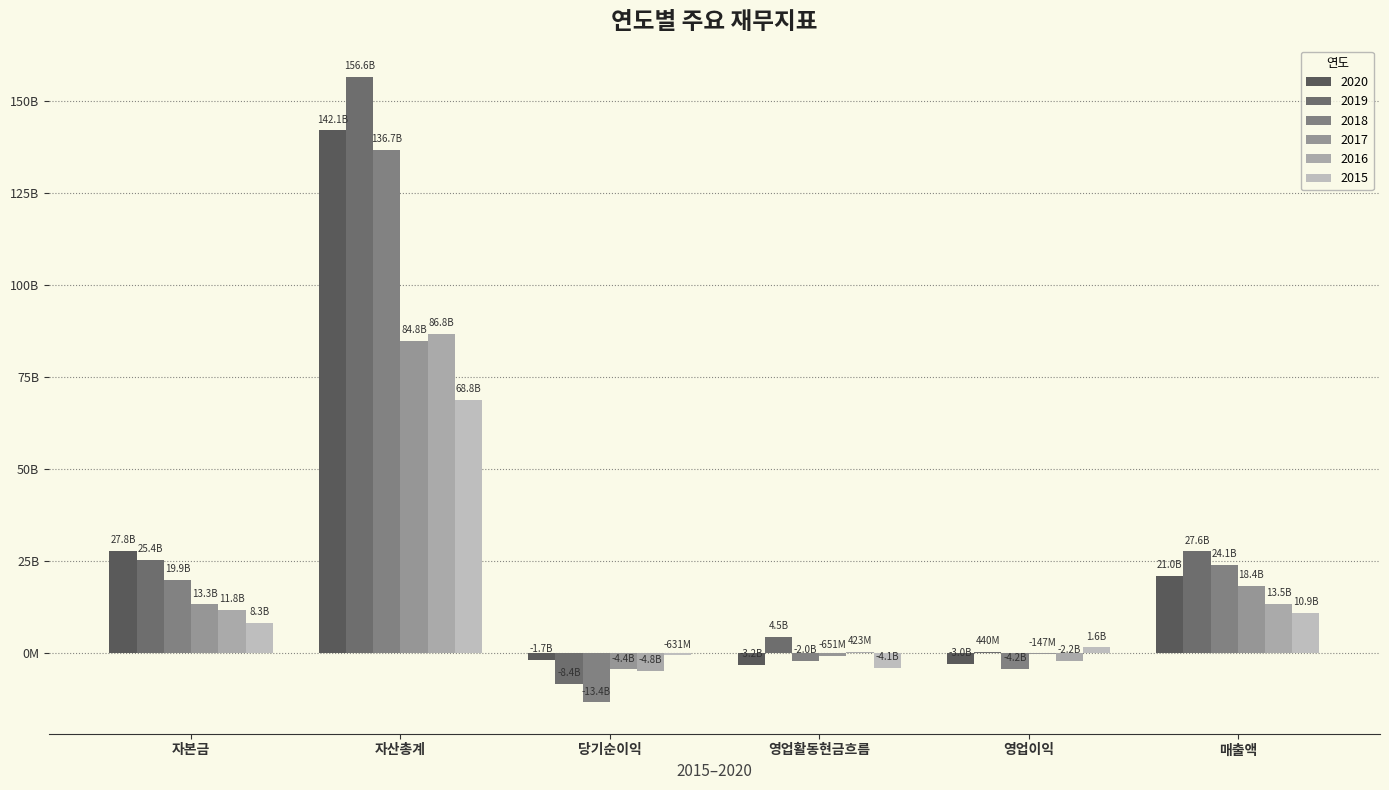

Rank the series at 영업이익 from highest to lowest value.

2015, 2019, 2017, 2016, 2020, 2018